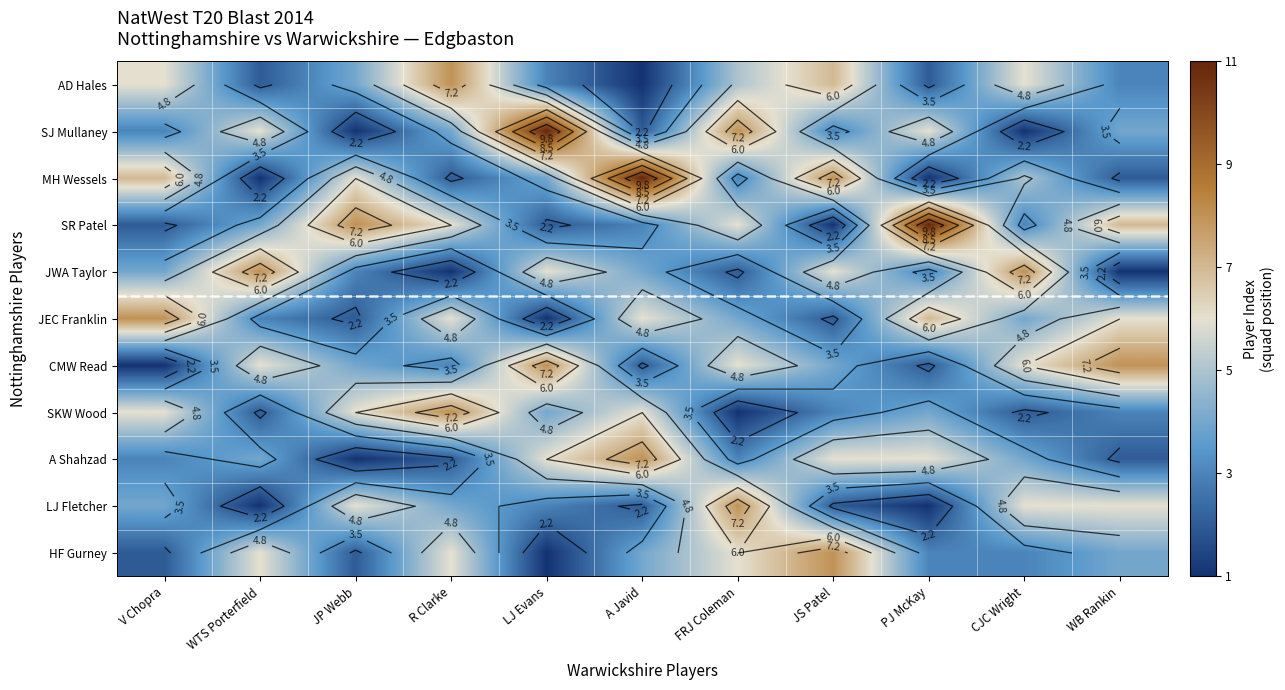

At which category is the sum across all series the highest?

FRJ Coleman